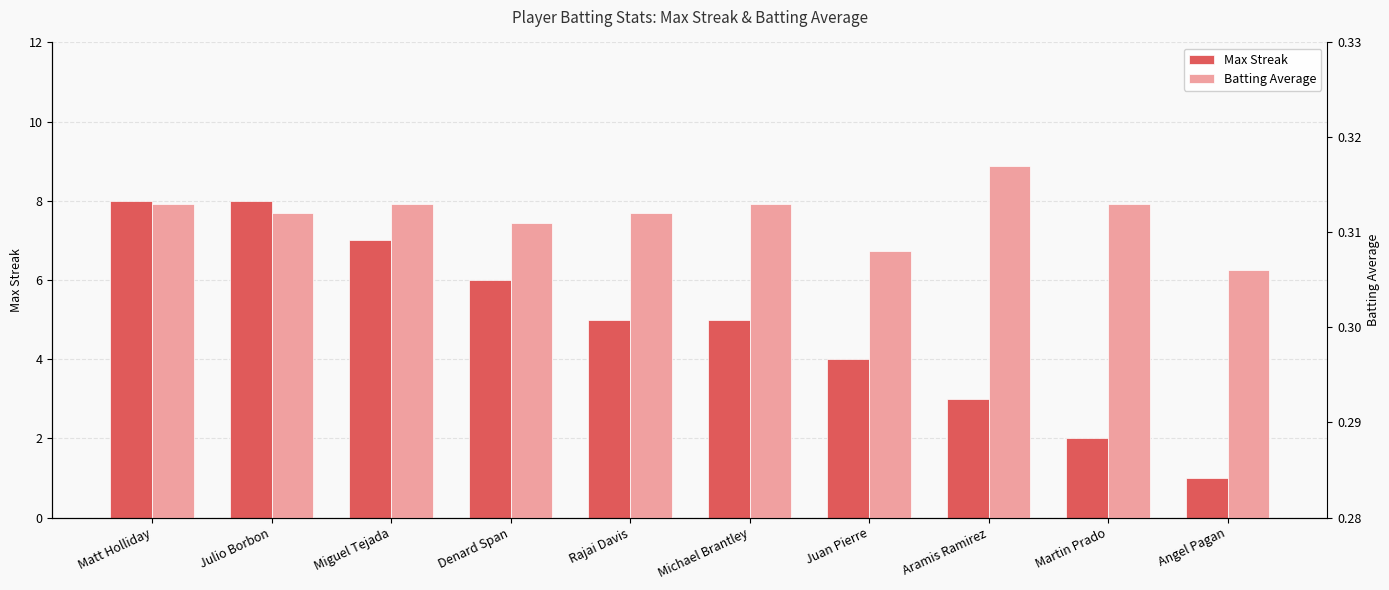

Between Julio Borbon and Denard Span, which series saw the biggest shift?

Max Streak